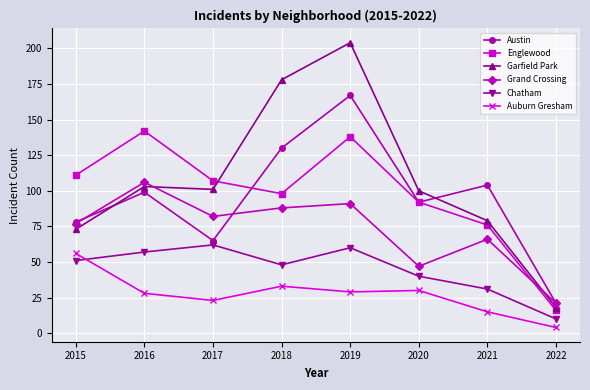

List the series in order of their peak value, lowest first.

Auburn Gresham, Chatham, Grand Crossing, Englewood, Austin, Garfield Park